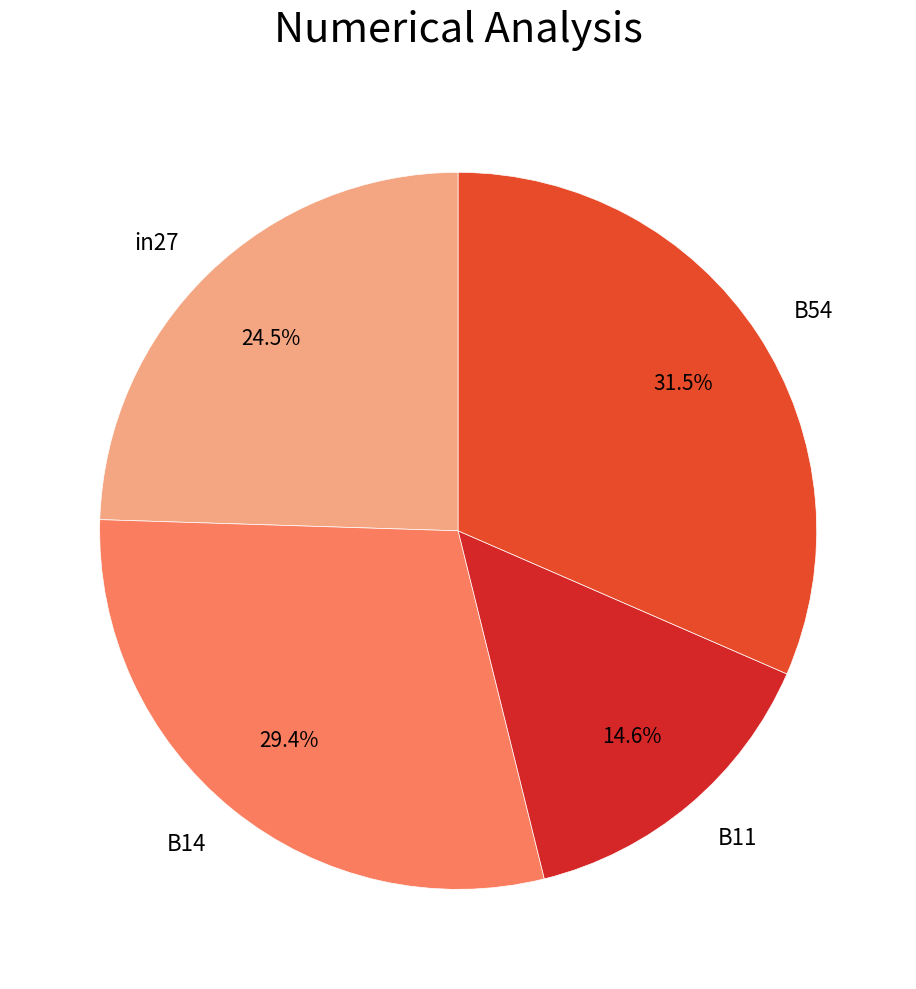

What portion of the pie excludes in27?

75.5%